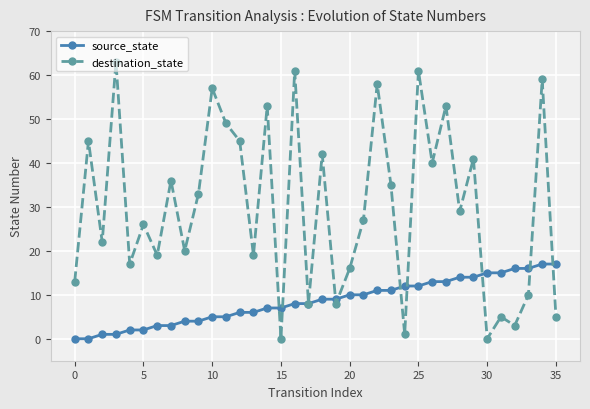

Rank the series by their average value, from lowest to highest.

source_state, destination_state